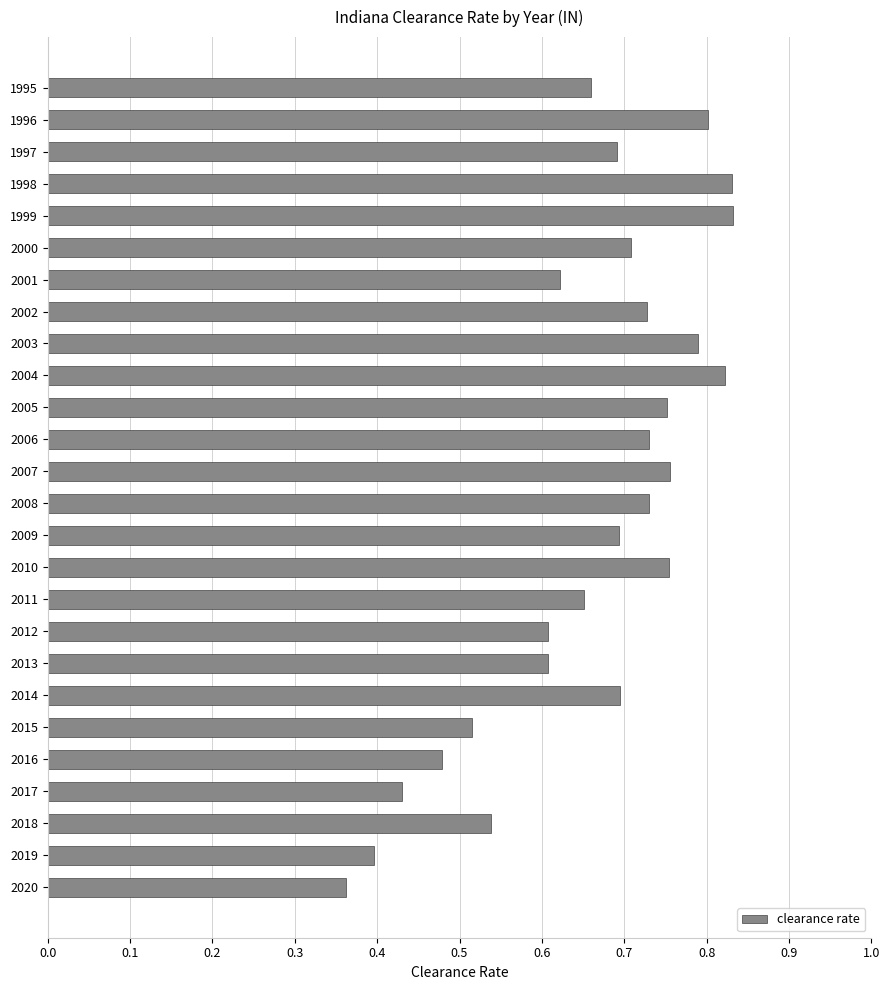

What is the sum of the values at 1997 and 2002?

1.4